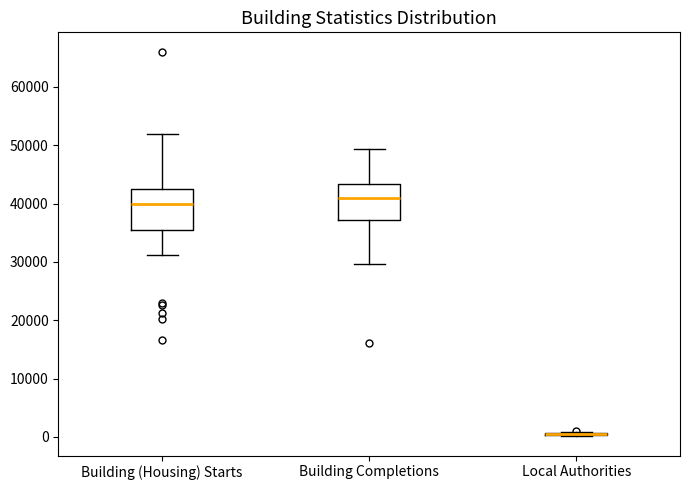

Reading left to right, transcribe this box plot: for each box, give where its median line is, the range the box spans, and where its two whiskers end, as read against the y-axis. The values are not printed on the chart, so give them approximately, as read against the axis.

Building (Housing) Starts: median 40000, box 36000 to 43000, whiskers 31000 to 52000
Building Completions: median 41000, box 37000 to 43000, whiskers 30000 to 49000
Local Authorities: box collapsed to a line at 0, whiskers 0 to 1000